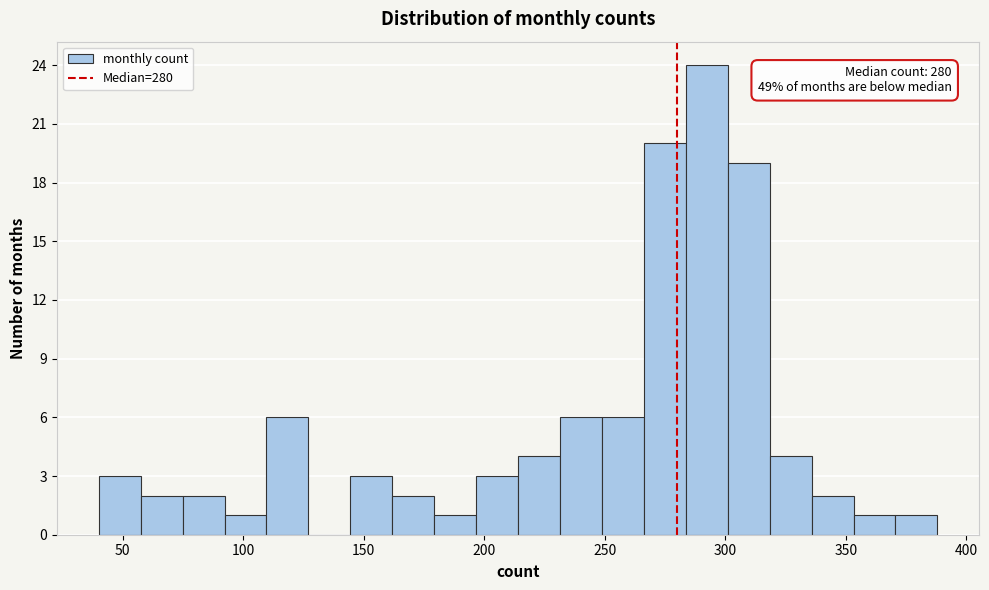

Read against the x-axis, roughly where is the centre of the tallest bar?

290